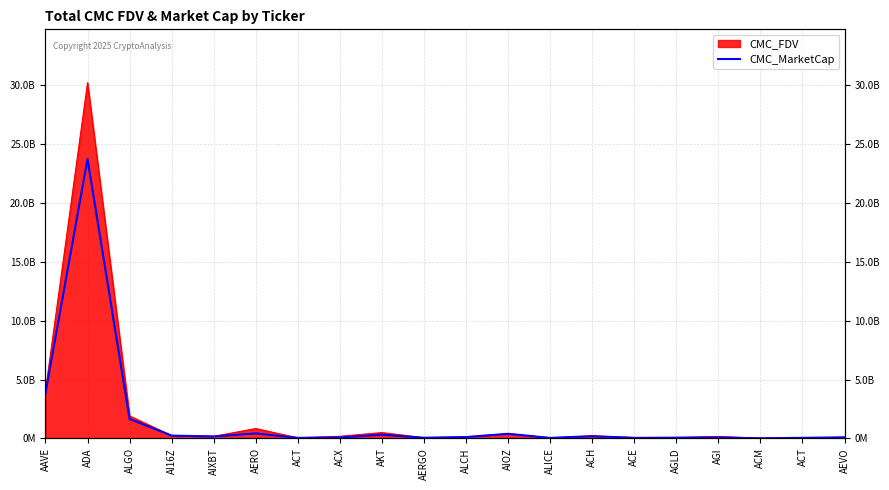

What is the average value?

1579264882.8